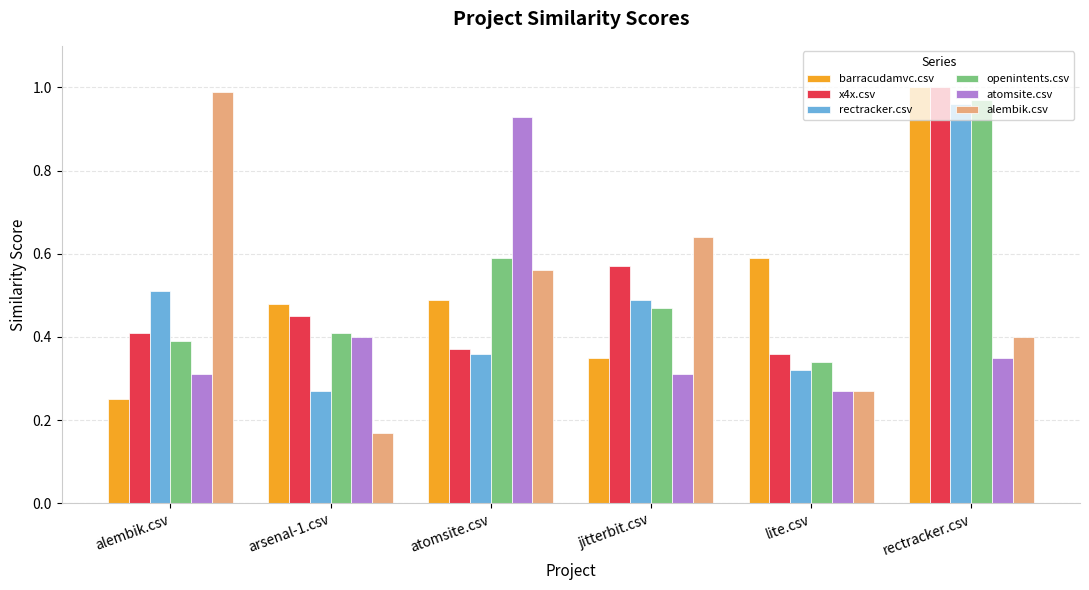

Which series changed the most between alembik.csv and jitterbit.csv?

alembik.csv